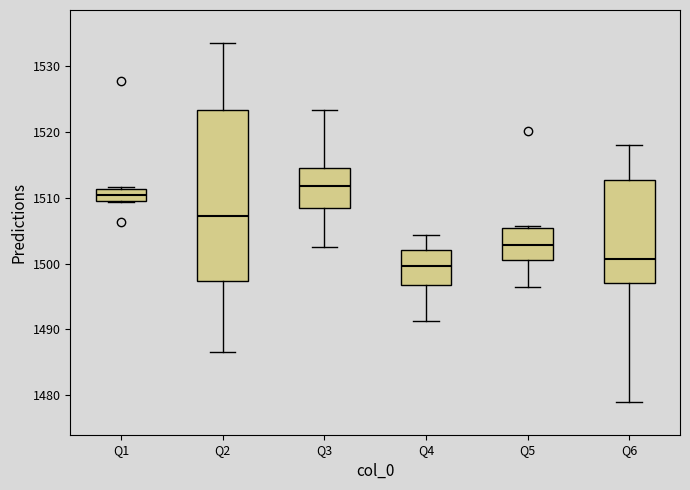

Which box is the tallest, from its lower edge to its upper edge?

Q2